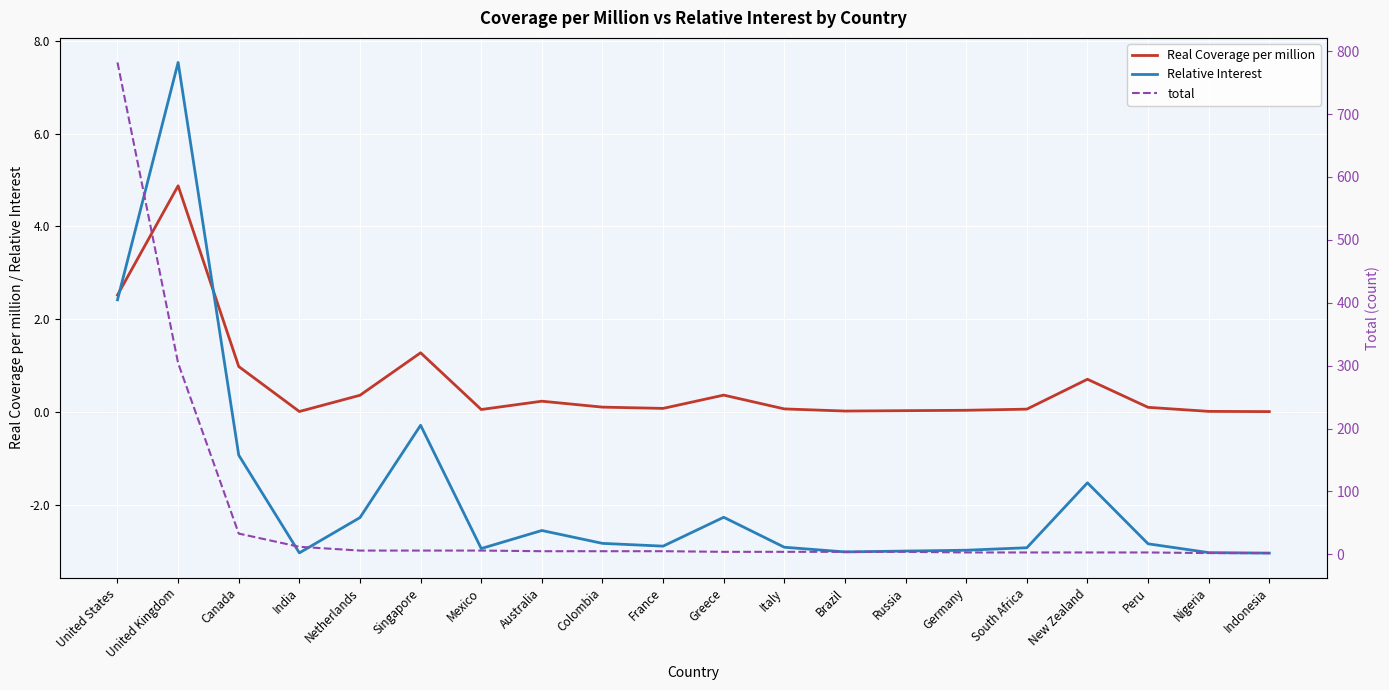

Does the chart display data point markers on the line(s)?

No